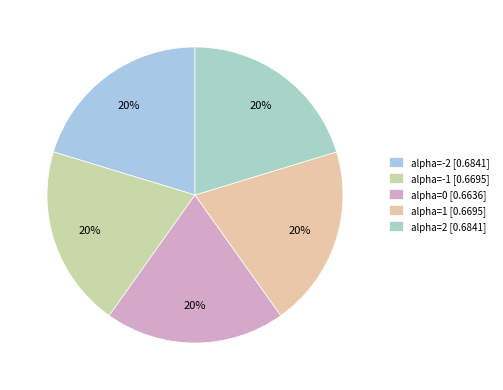

True or false: alpha=2 accounts for 20% of the total.

True